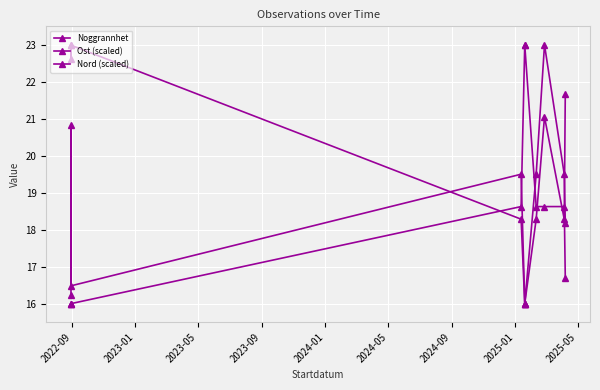

What is the sum of all Noggrannhet values?

185.2